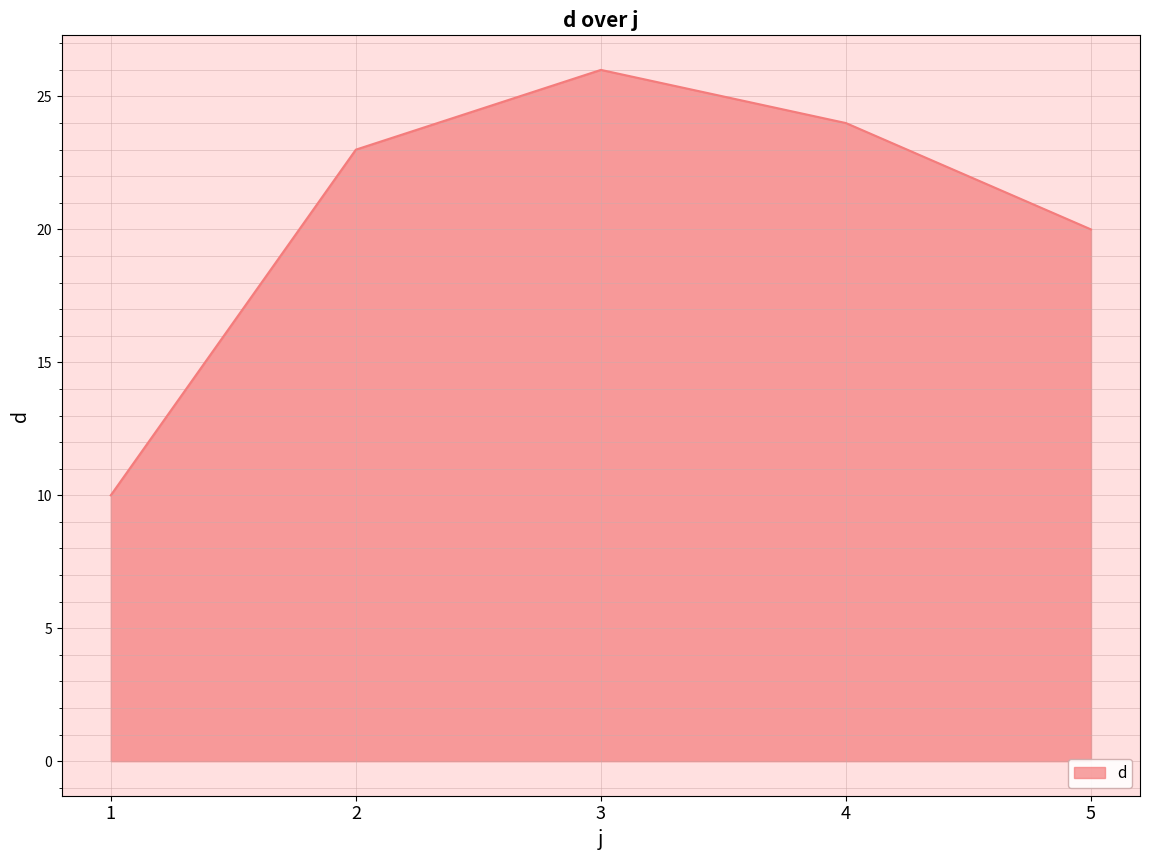

Which category has the highest value across all series?

3